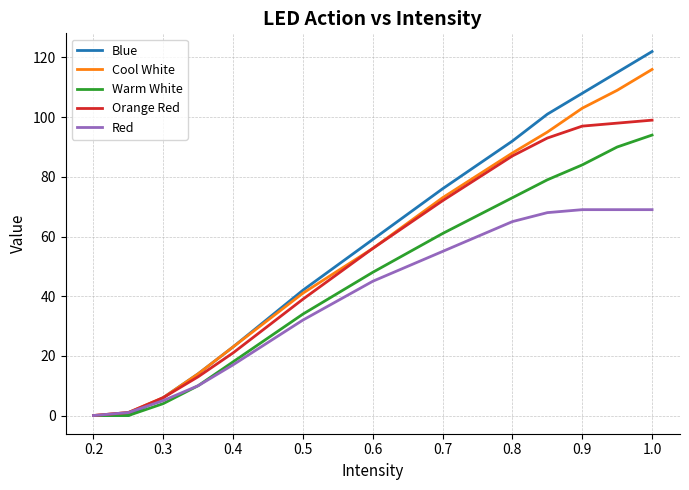

Which series has the widest spread of values?

Blue